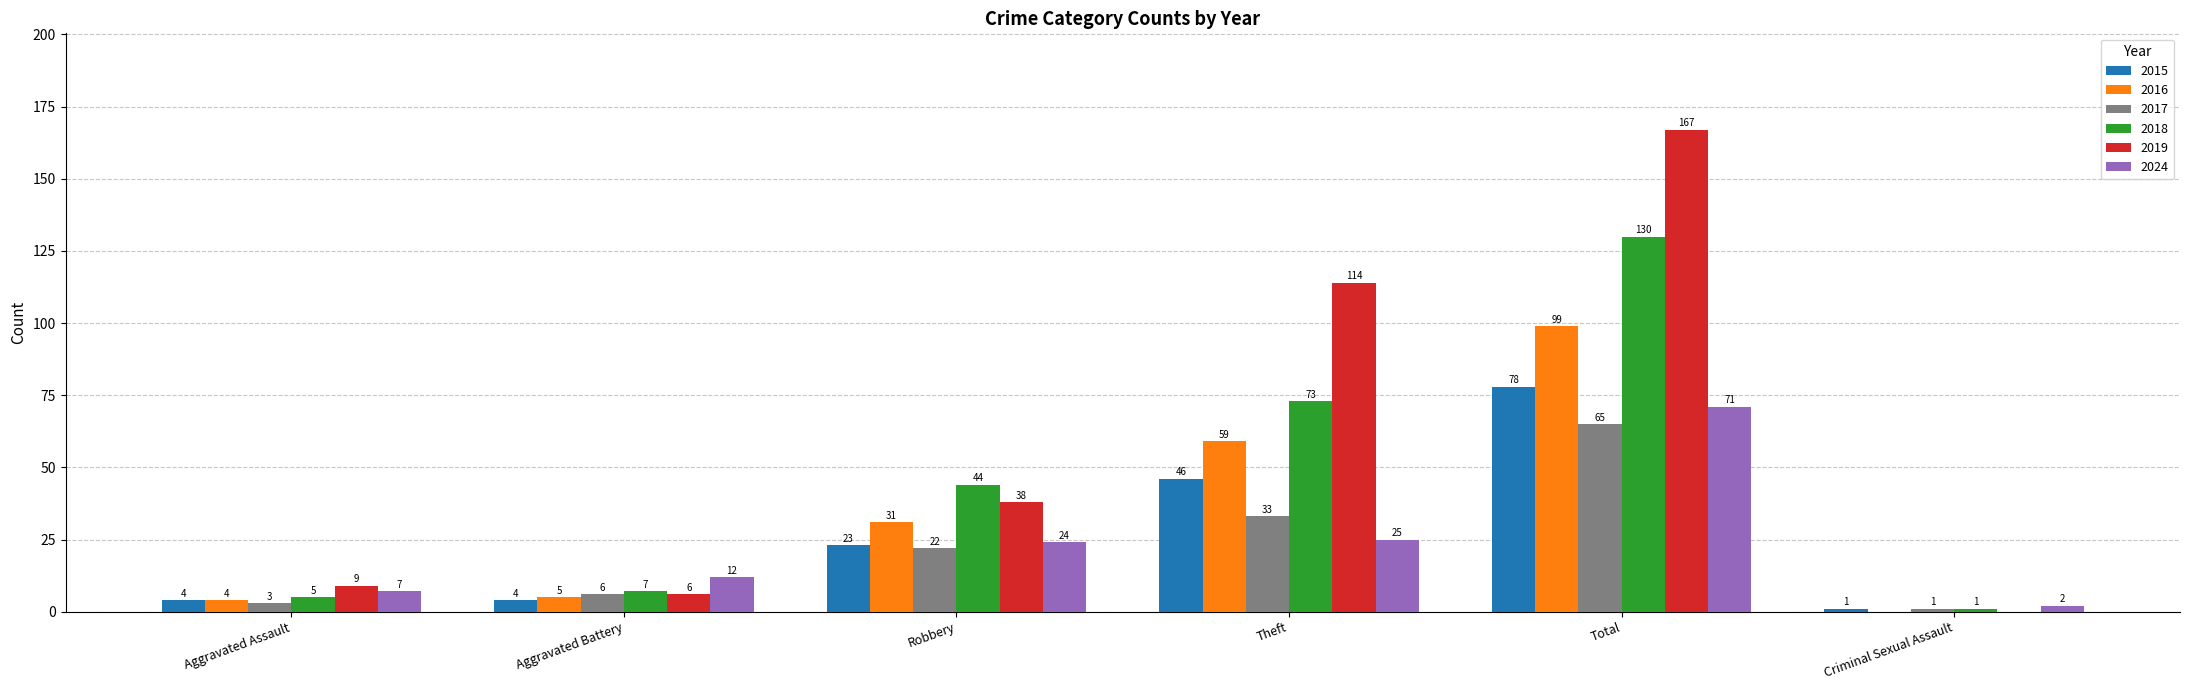

What is the maximum value shown in the chart?

167